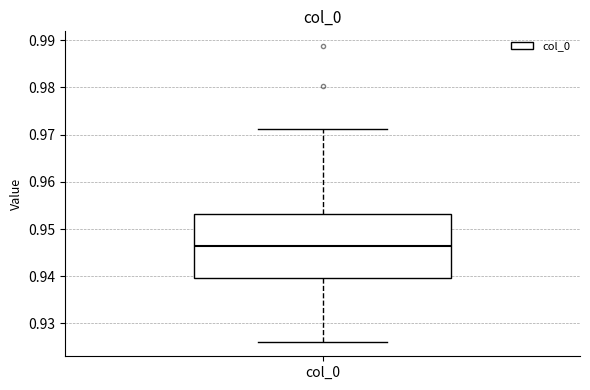

Read this box plot against the y-axis: the position of the median line, the range covered by the box, and the ends of both whiskers. The values are not printed on the chart, so give them approximately, as read against the axis.

median 0.946, box 0.940 to 0.953, whiskers 0.926 to 0.971